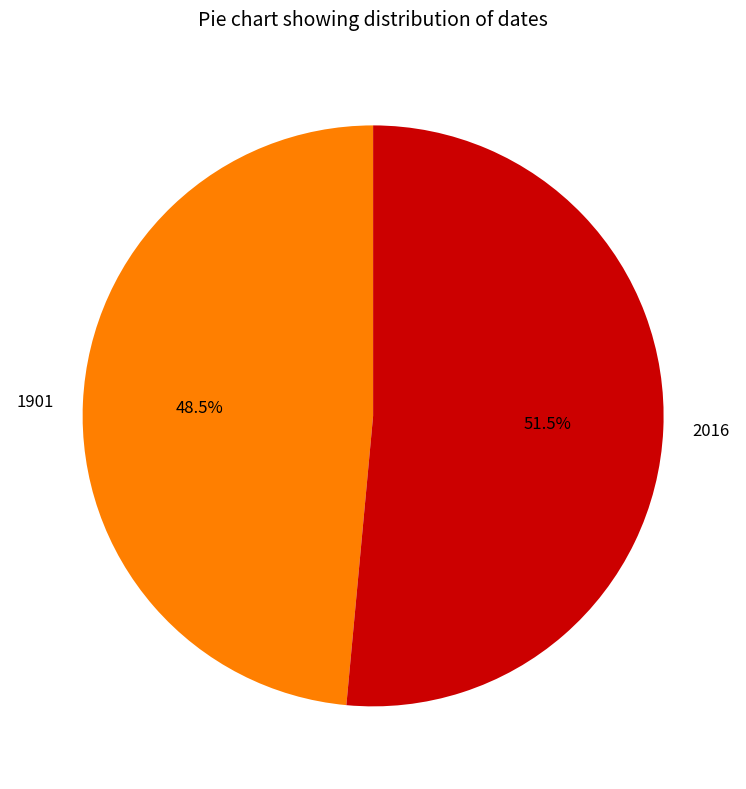

Between 1901 and 2016, which is larger?

2016